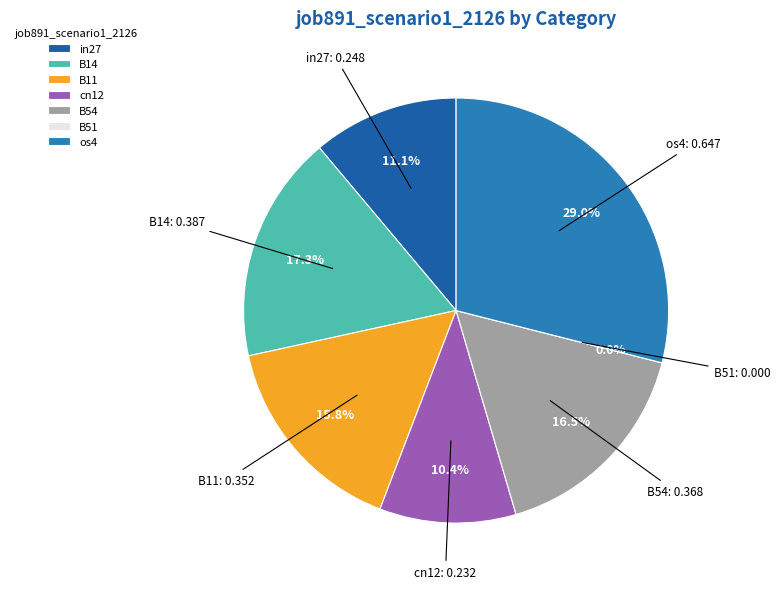

Is in27 the majority of the pie?

No